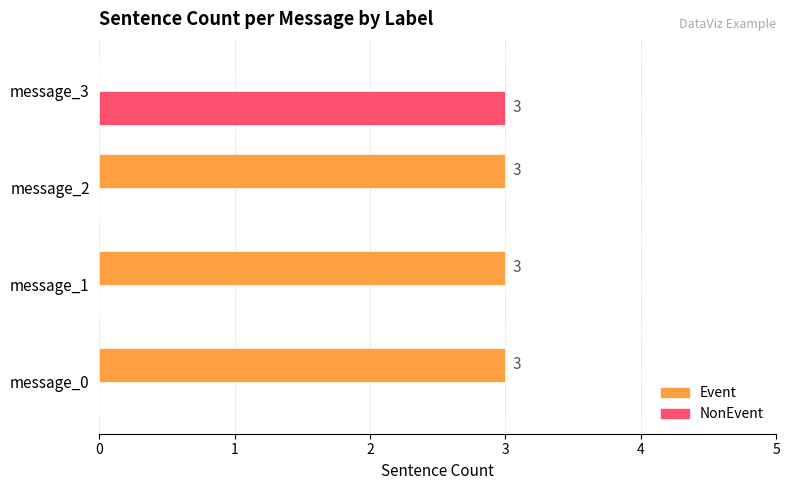

Is it true that NonEvent equals 0 at message_2?

True